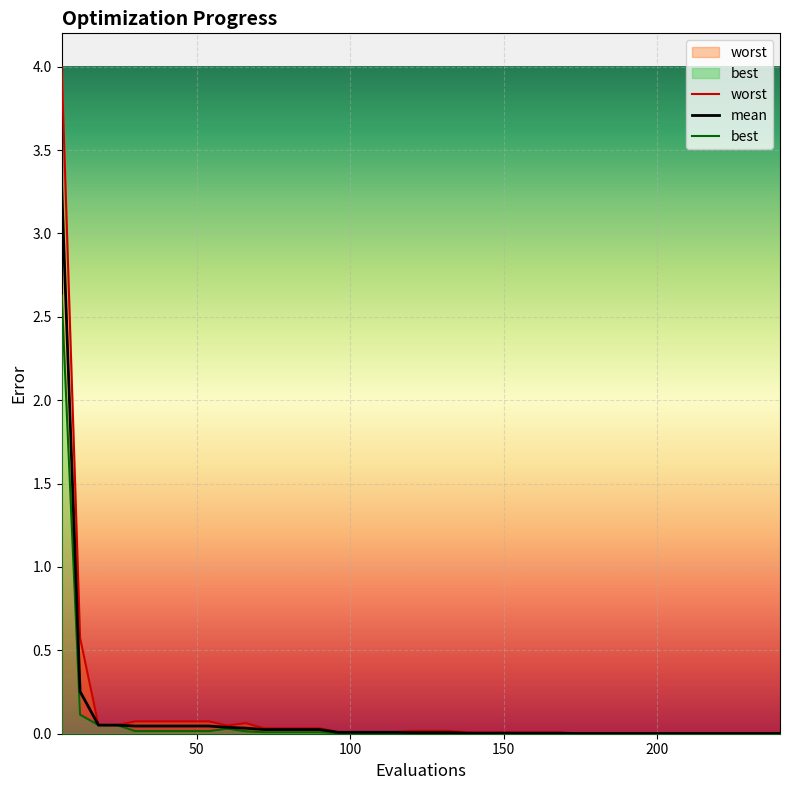

Which category has the highest value across all series?

6